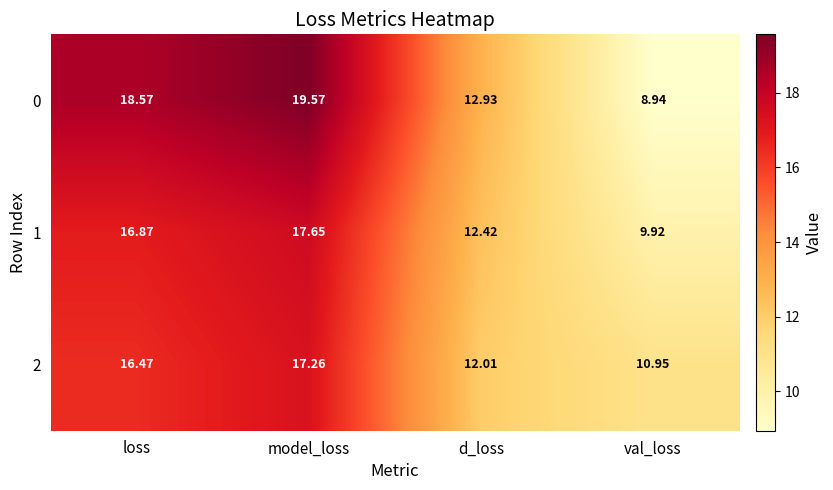

At which label does 2 reach its minimum?

val_loss